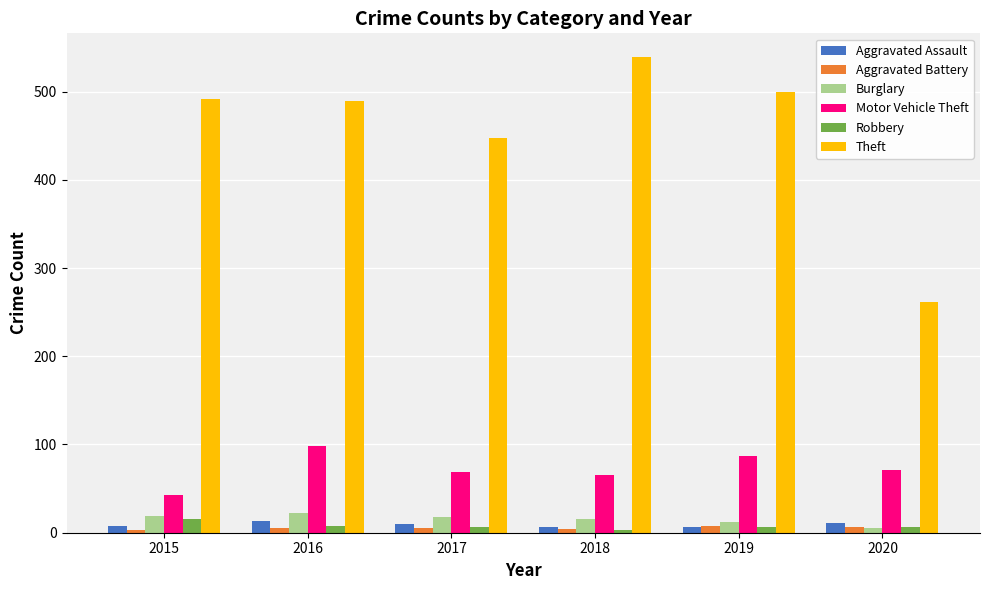

Where is Theft nearest to the value 400?

2017